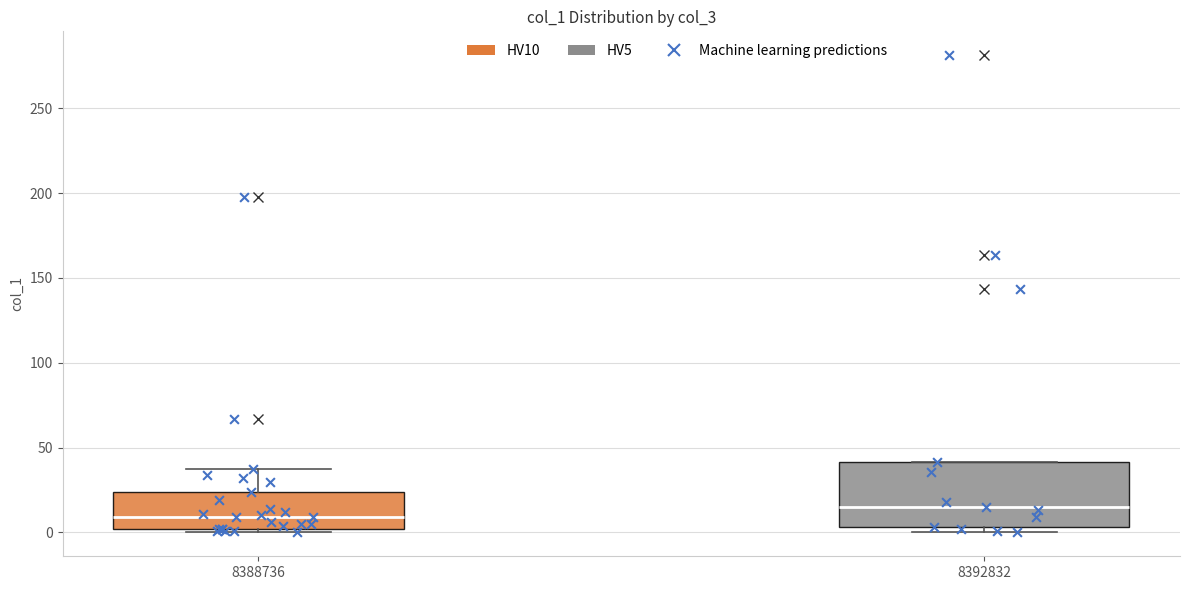

Which box has the lowest median line?

8388736